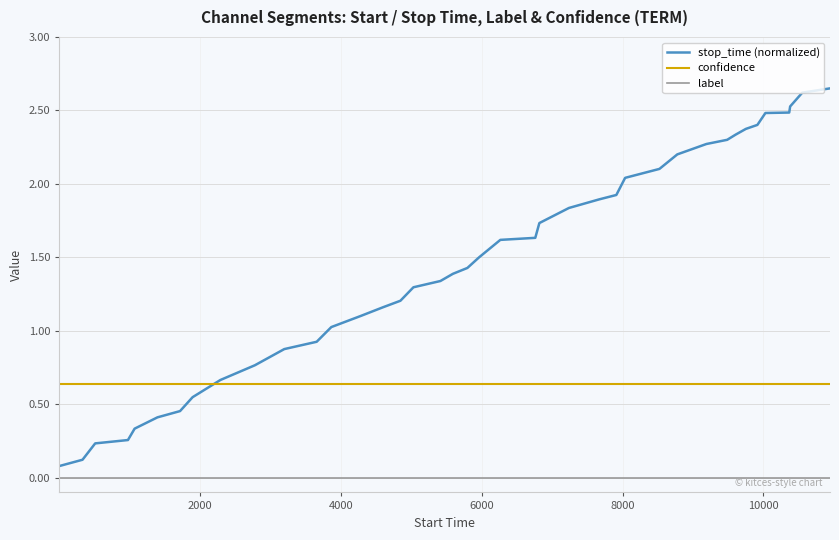

Which series has the largest total across all categories?

stop_time (normalized)